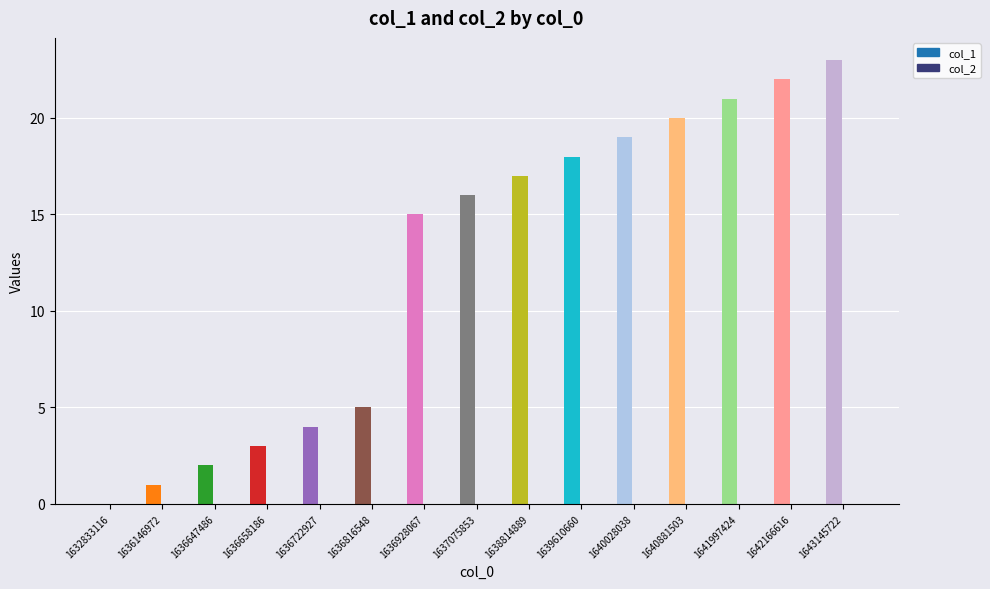

What is the value of the col_1 bar at the 5th from the left?

4